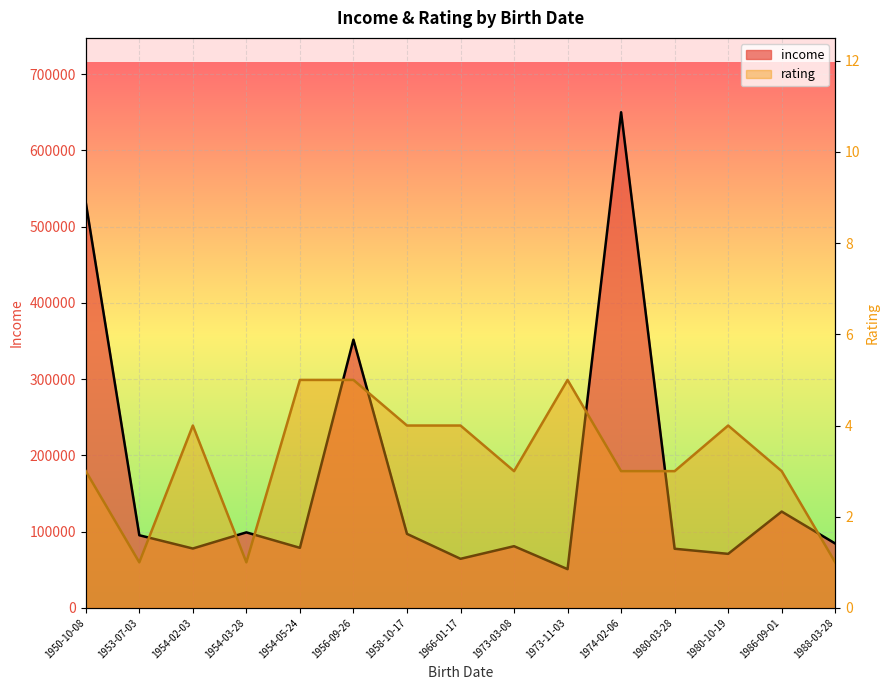

True or false: income and rating cross at least once.

False